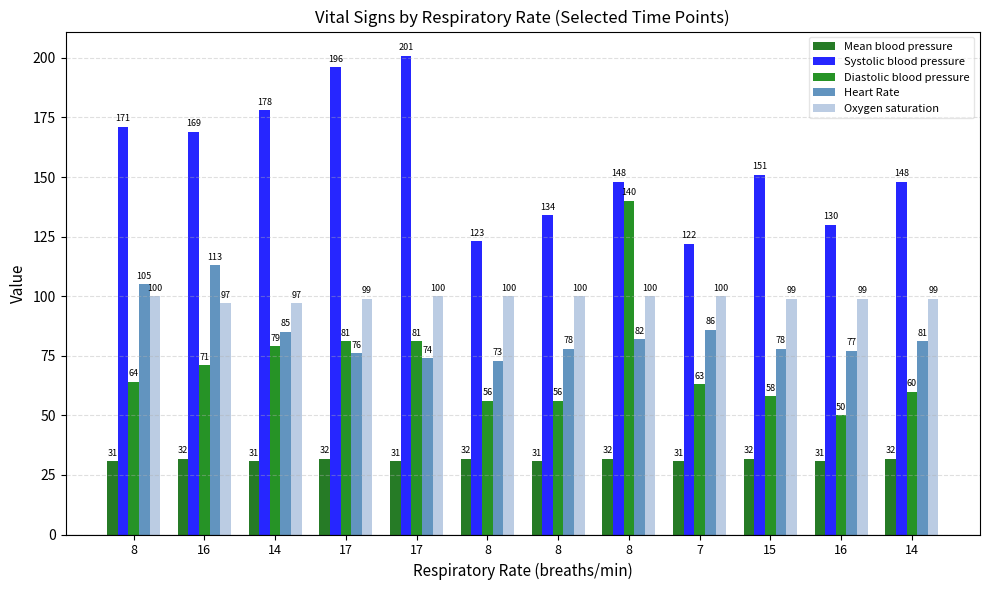

Which series has the widest spread of values?

Diastolic blood pressure